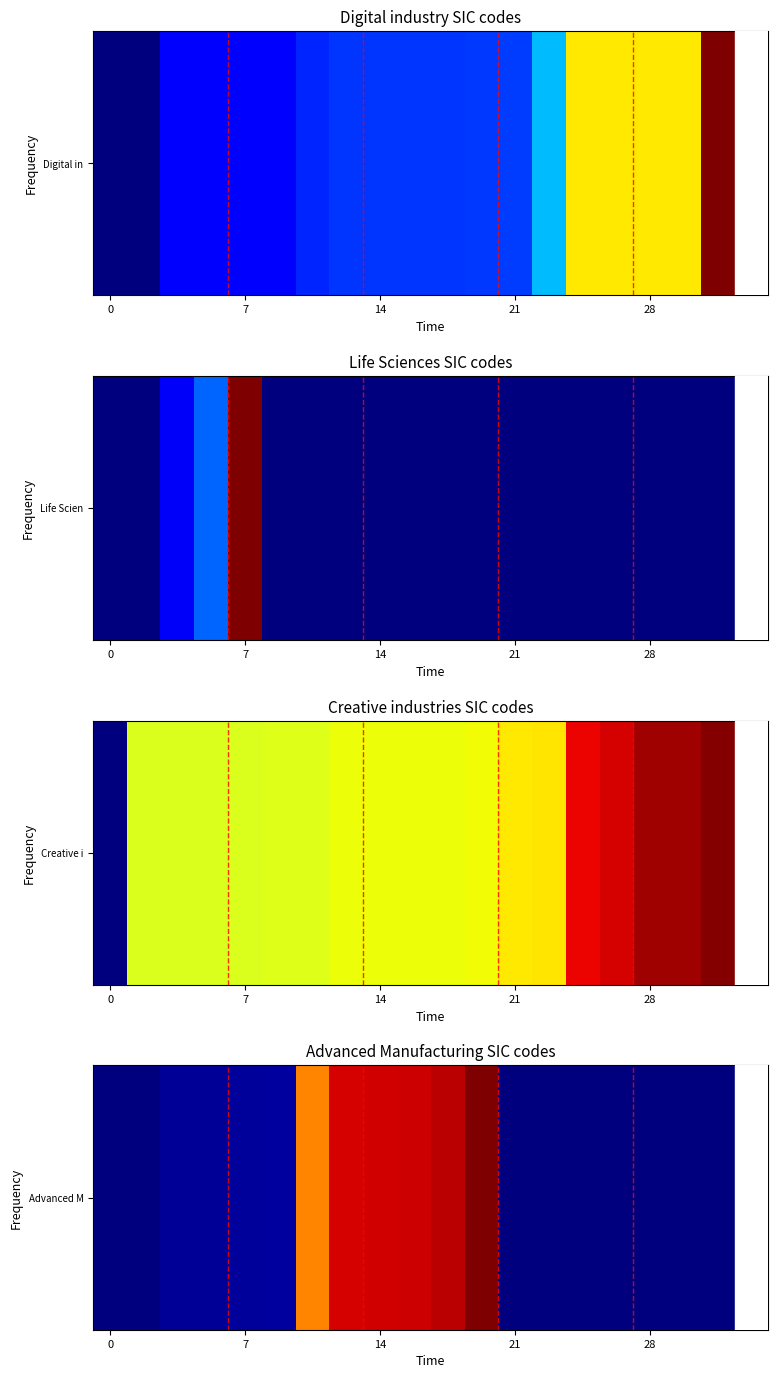

What is the maximum value shown in the chart?

1.0